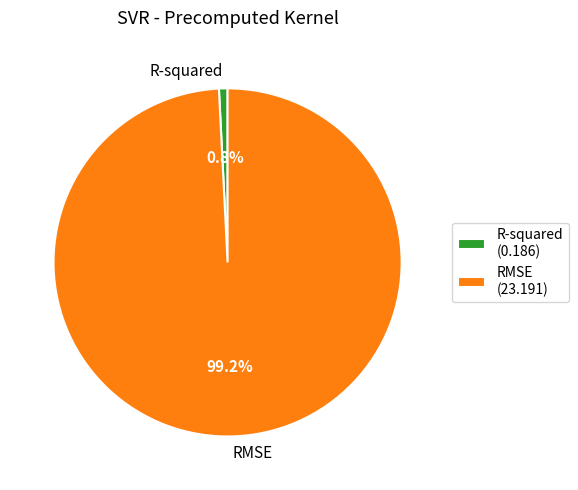

What percentage is the RMSE slice, to the nearest percent?

99%